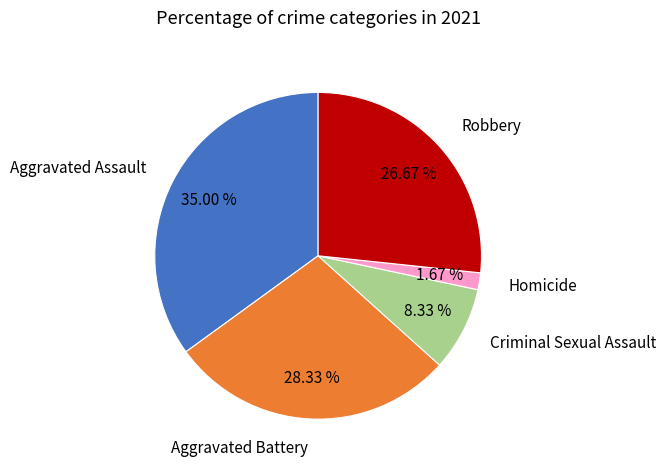

To the nearest percent, what portion does Aggravated Battery represent?

28%